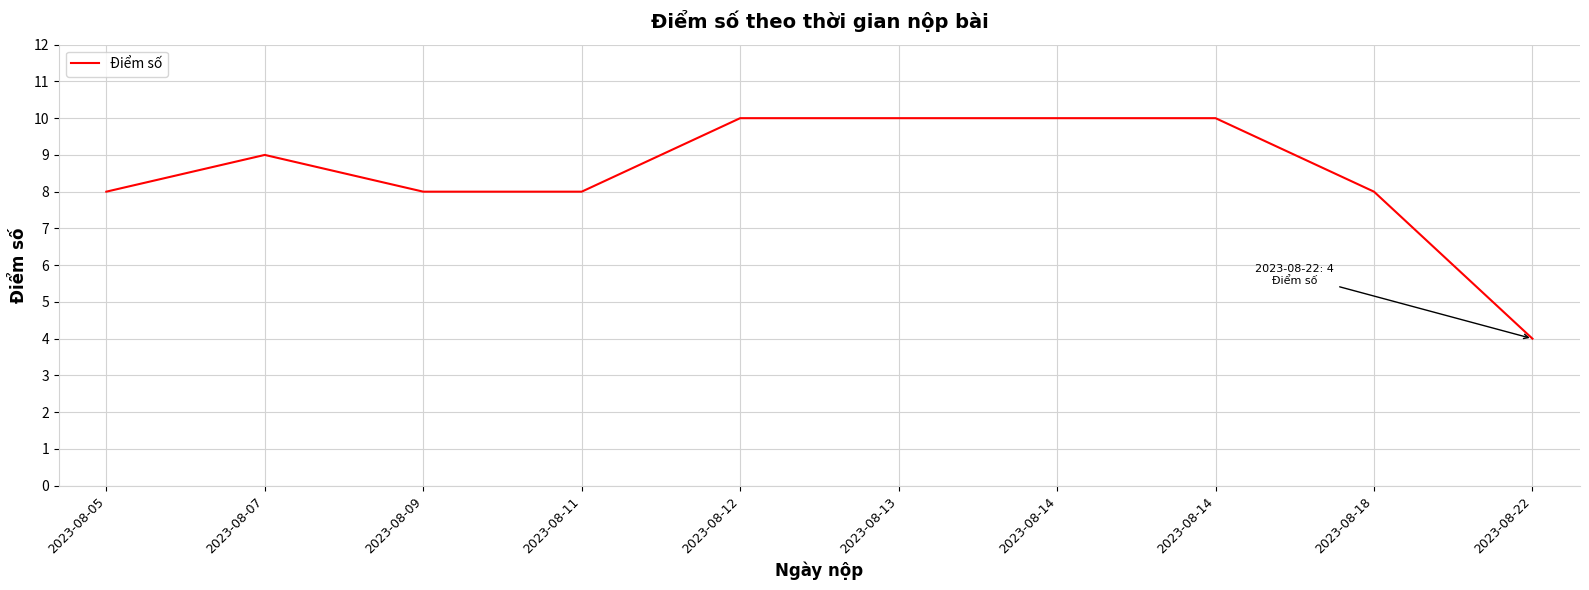

What is the difference between the maximum and minimum values?

6